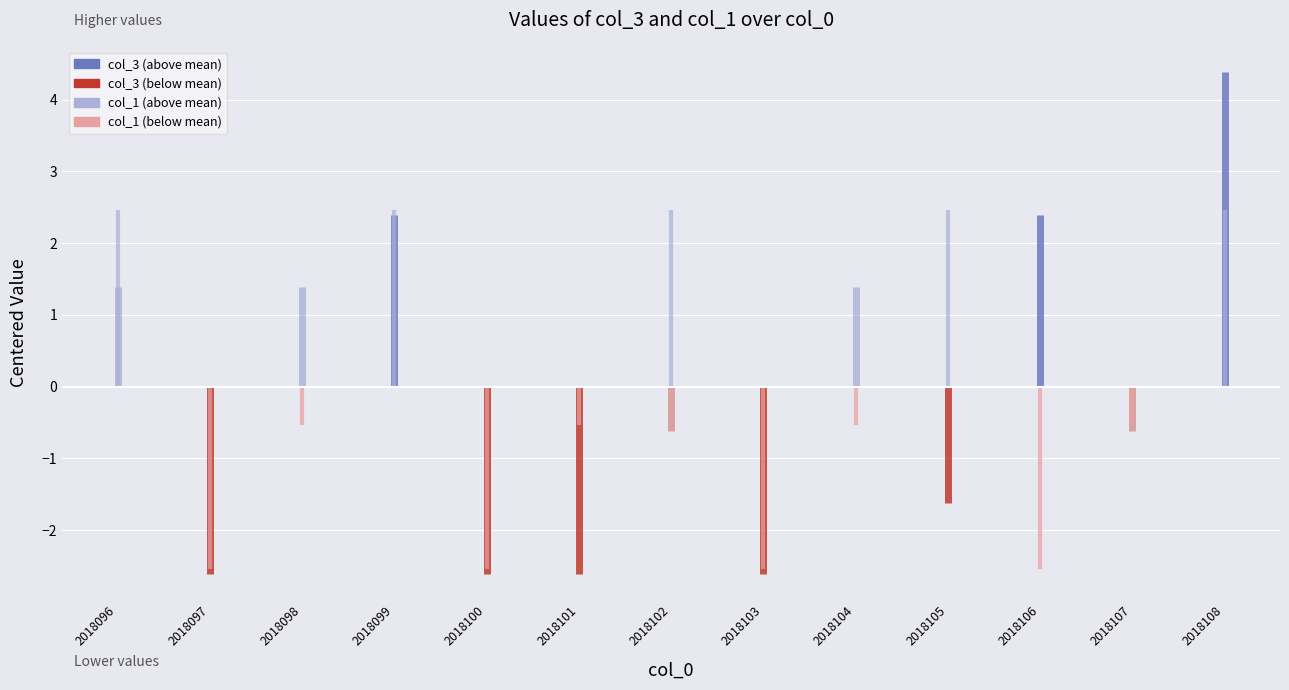

Reading left to right, transcribe all the data shown in this chart.

col_3: 13	9	13	14	9	9	11	9	13	10	14	11	16
col_1: 6	1	3	6	1	3	6	1	3	6	1	3	6